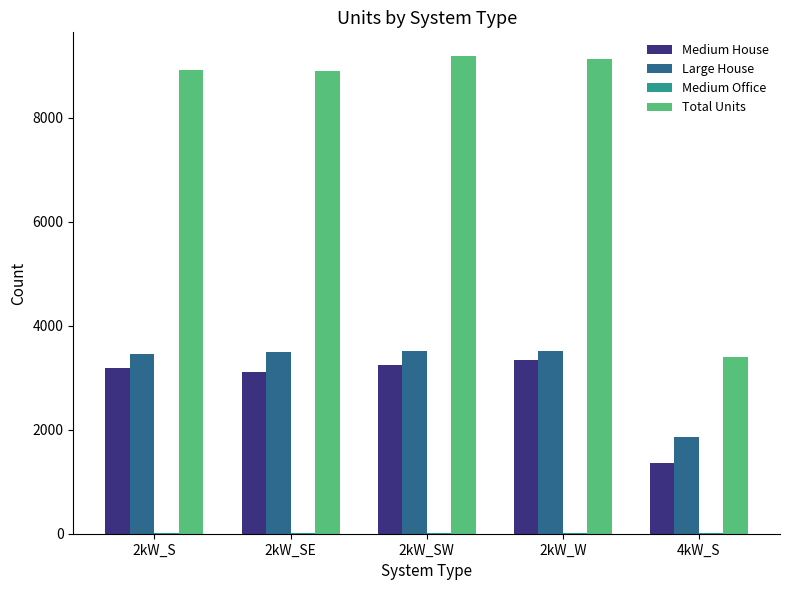

Which series has the largest range (max minus min)?

Total Units